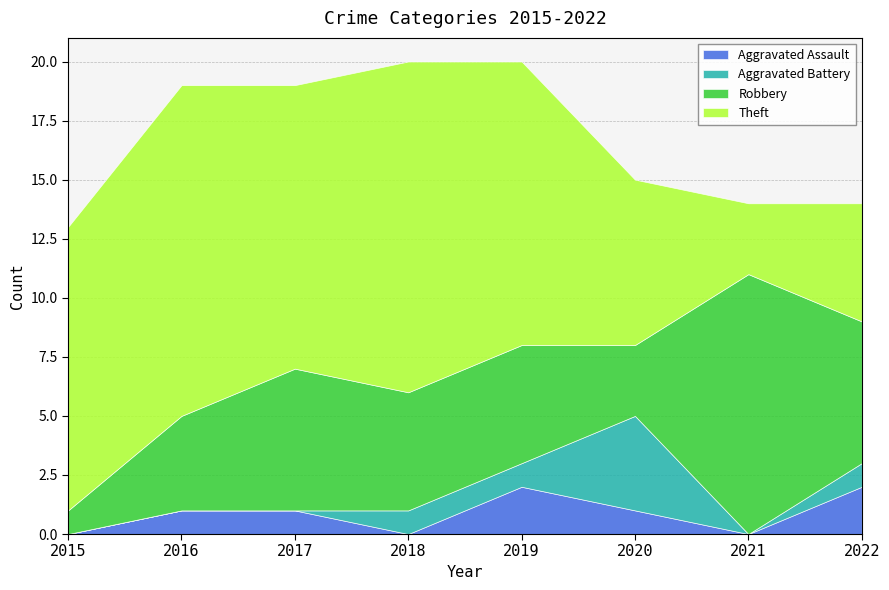

Reading right to left, list all the values displayed in this chart.

Aggravated Assault: 2	0	1	2	0	1	1	0
Aggravated Battery: 1	0	4	1	1	0	0	0
Robbery: 6	11	3	5	5	6	4	1
Theft: 5	3	7	12	14	12	14	12